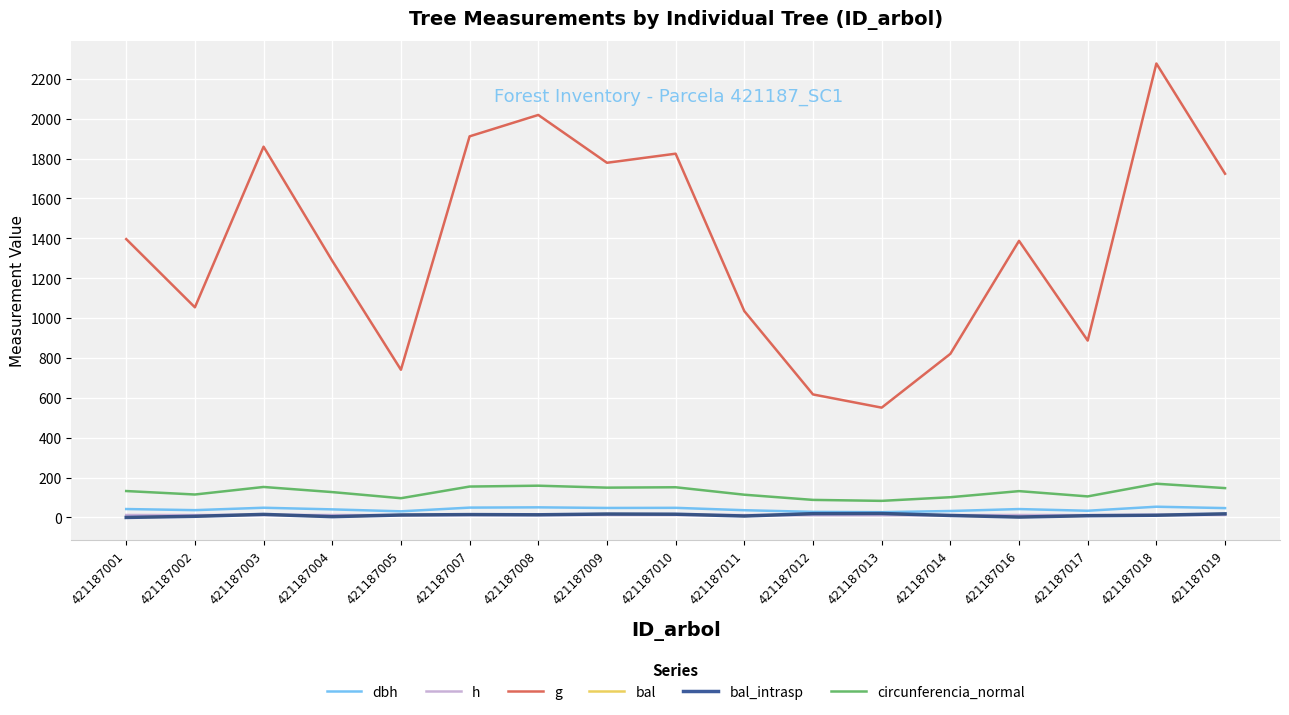

In bal_intrasp, how many points are lower than both neighbors (excluding endpoints)?

4